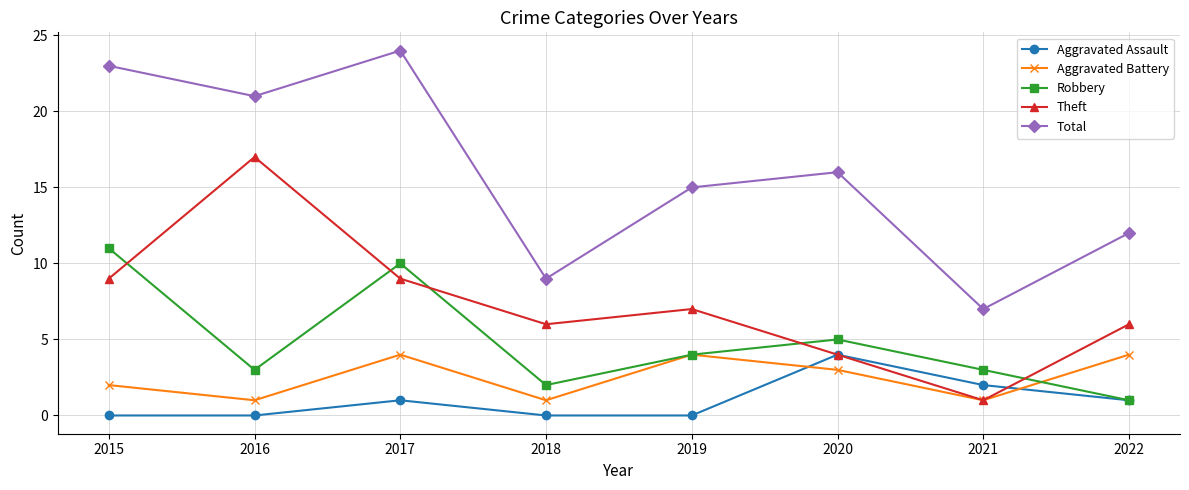

What value does the Aggravated Assault series have at 2021?

2